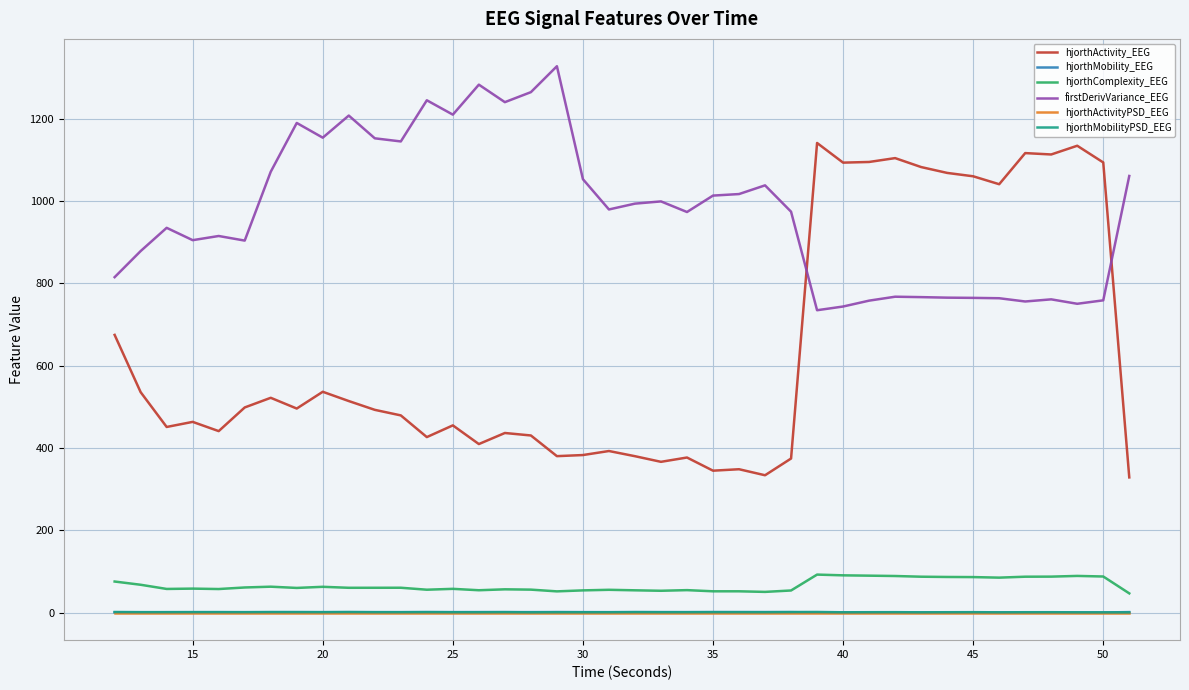

True or false: hjorthActivity_EEG and hjorthActivityPSD_EEG intersect in this chart.

False